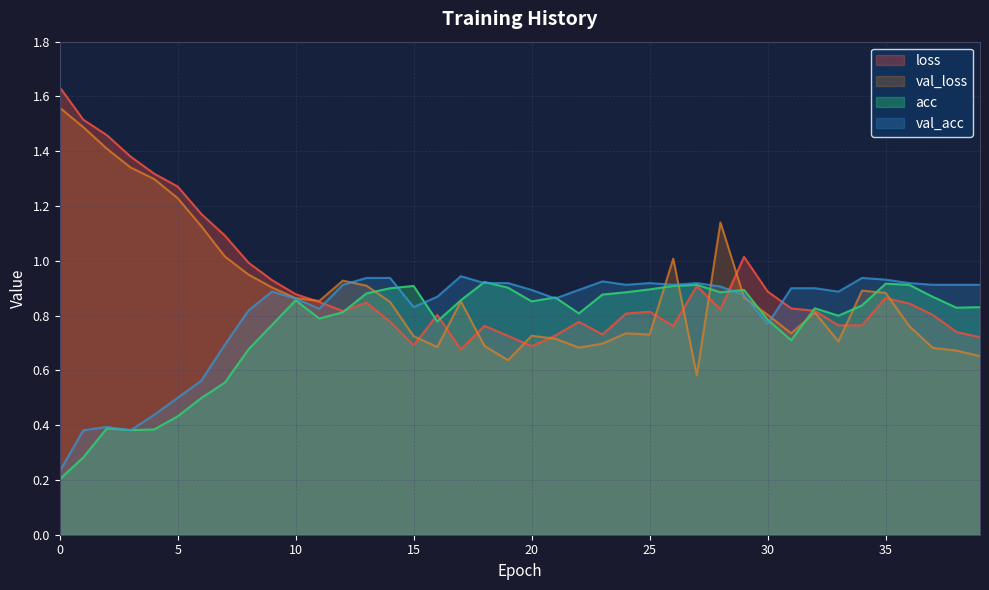

How many interior local valleys does the acc series have?

9